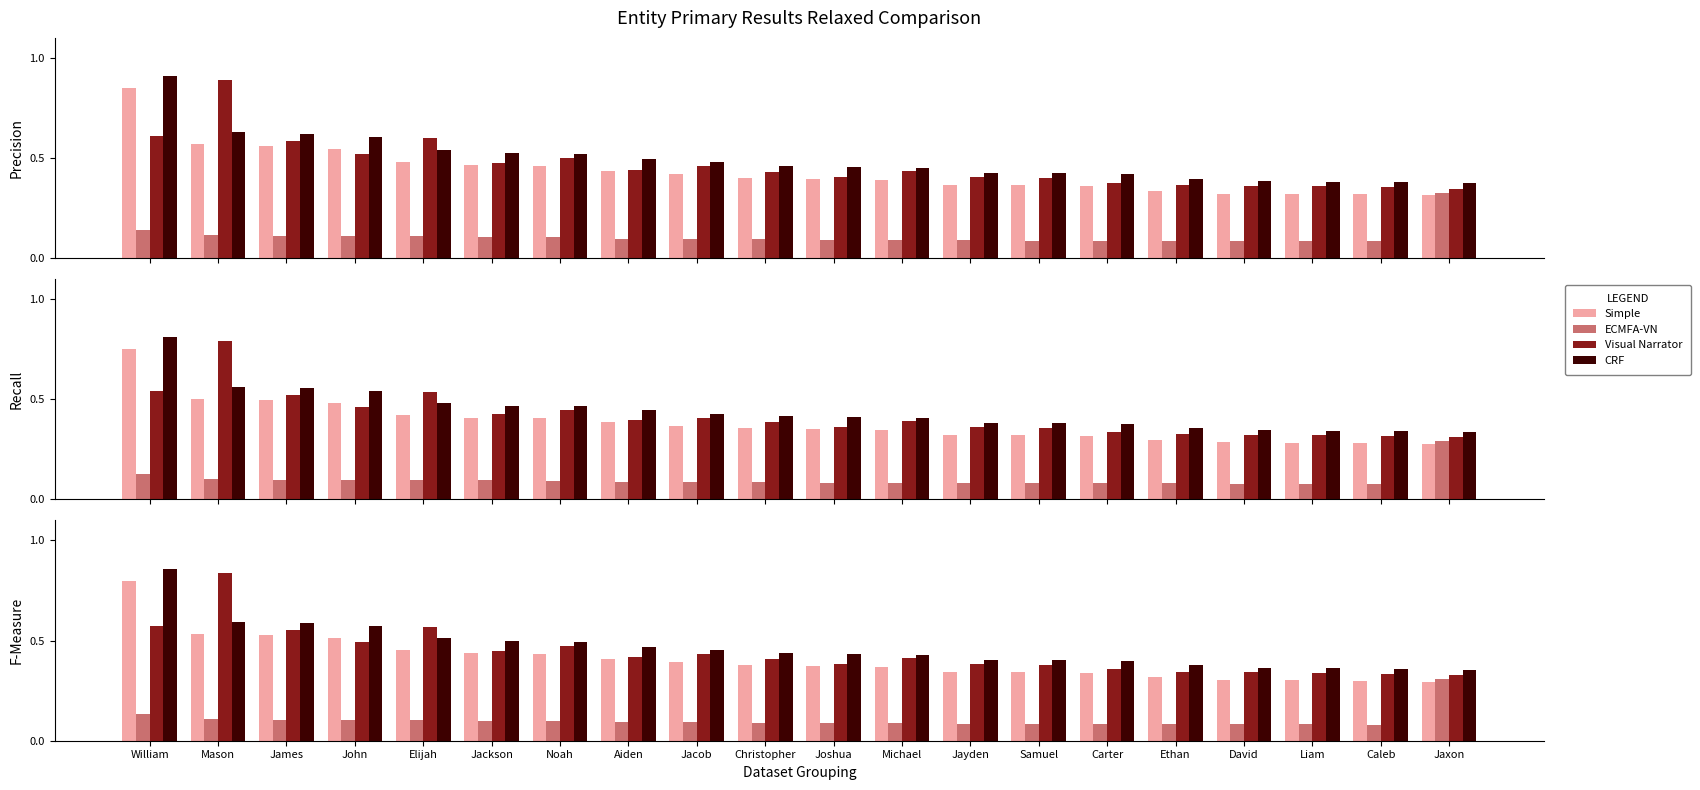

At how many categories does at least one series exceed 0?

20